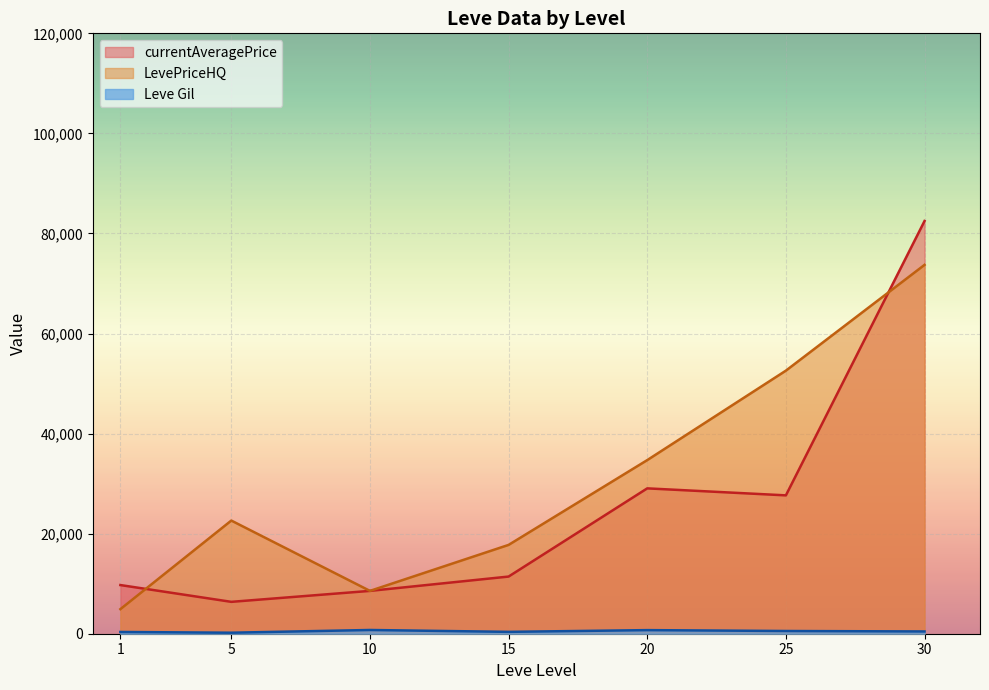

At which label is LevePriceHQ closest to 55000?

25